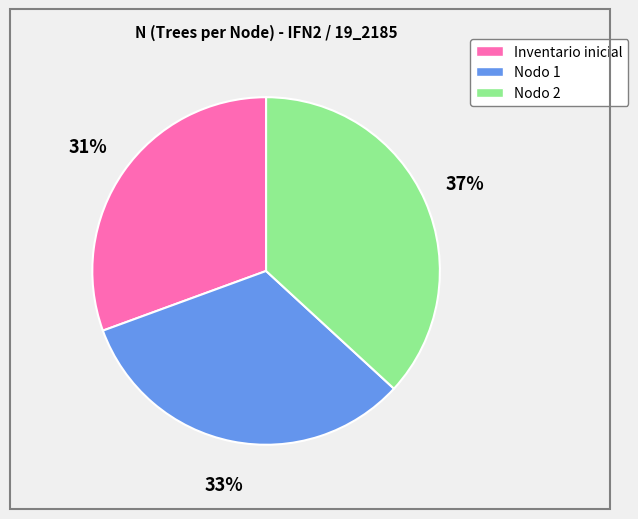

True or false: Inventario inicial accounts for 43% of the total.

False